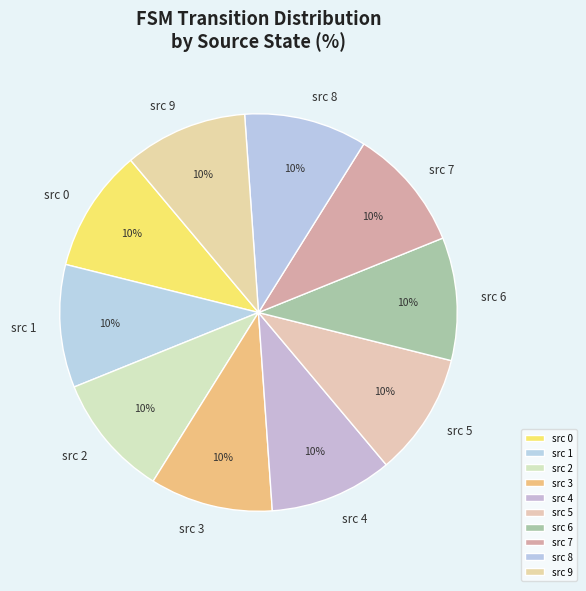

To the nearest percent, what is the combined percentage of src 6 and src 1?

20%